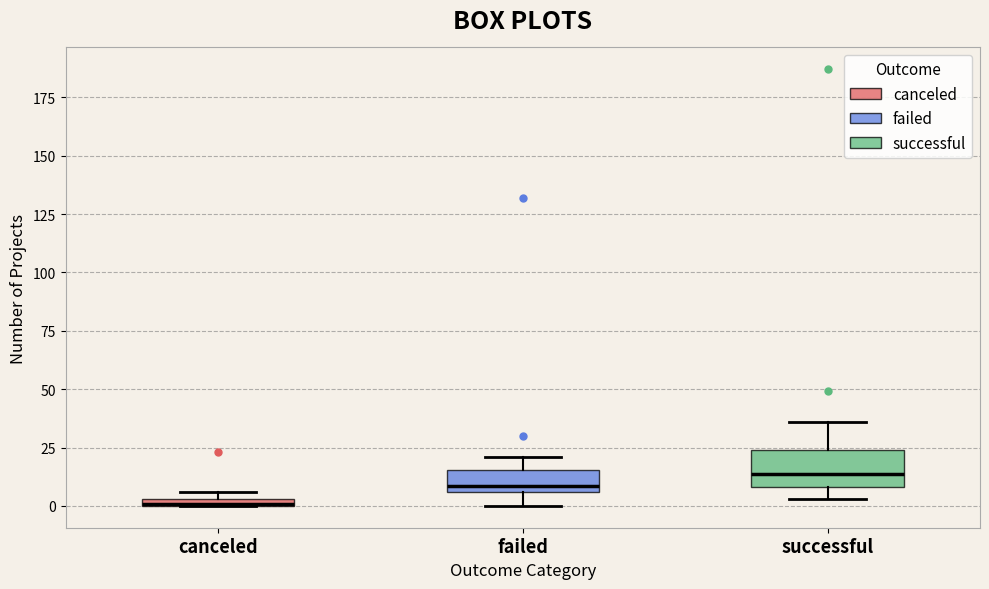

Which box's median line is the lowest?

canceled